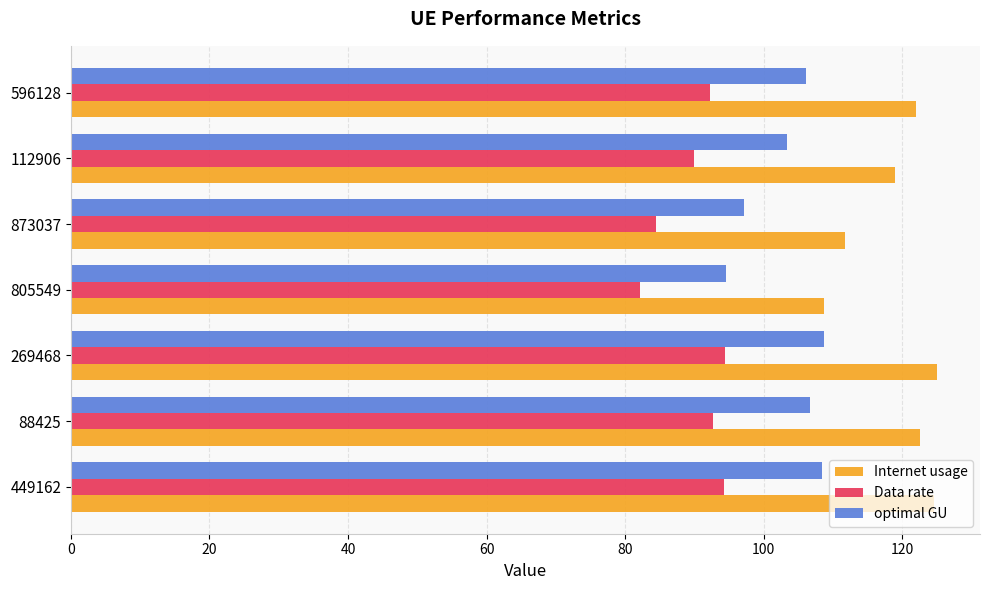

Which series changed the most between 88425 and 873037?

Internet usage